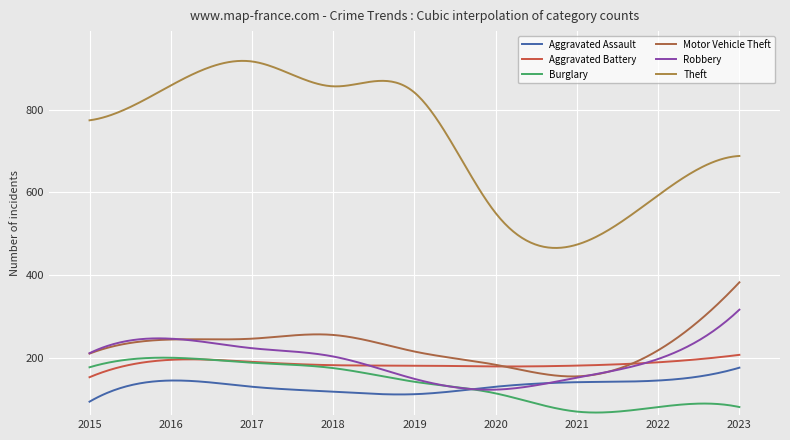

Does the chart have visible grid lines?

Yes